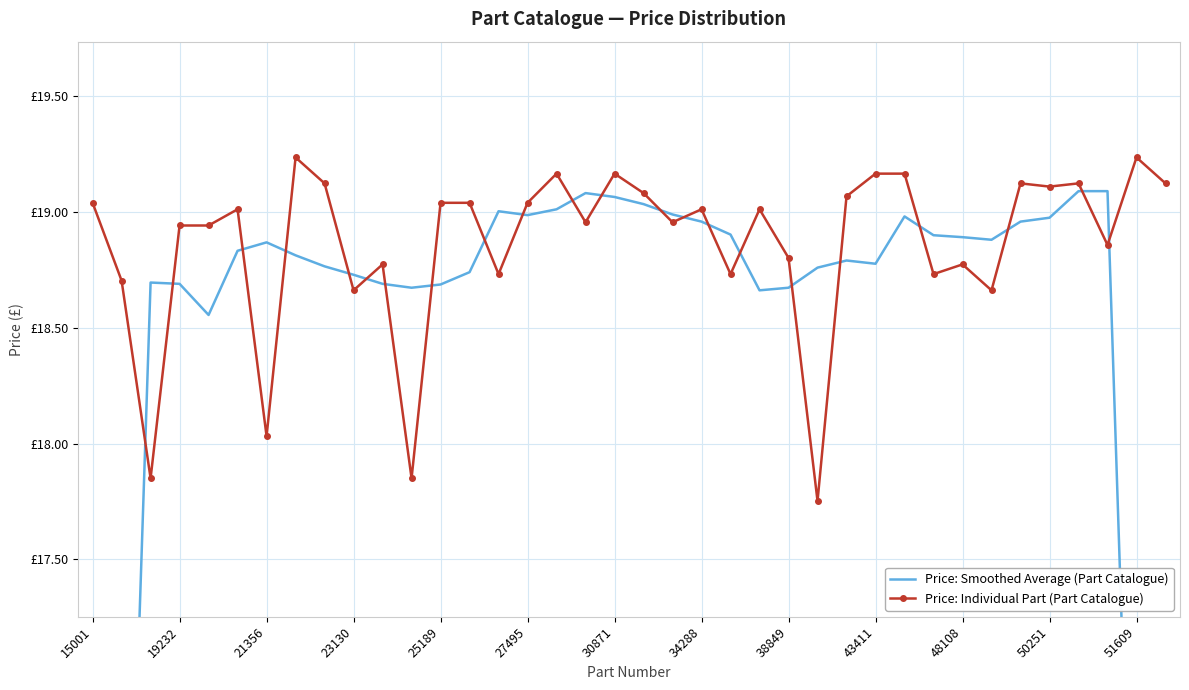

True or false: Price: Individual Part (Part Catalogue) and Price: Smoothed Average (Part Catalogue) cross at least once.

True